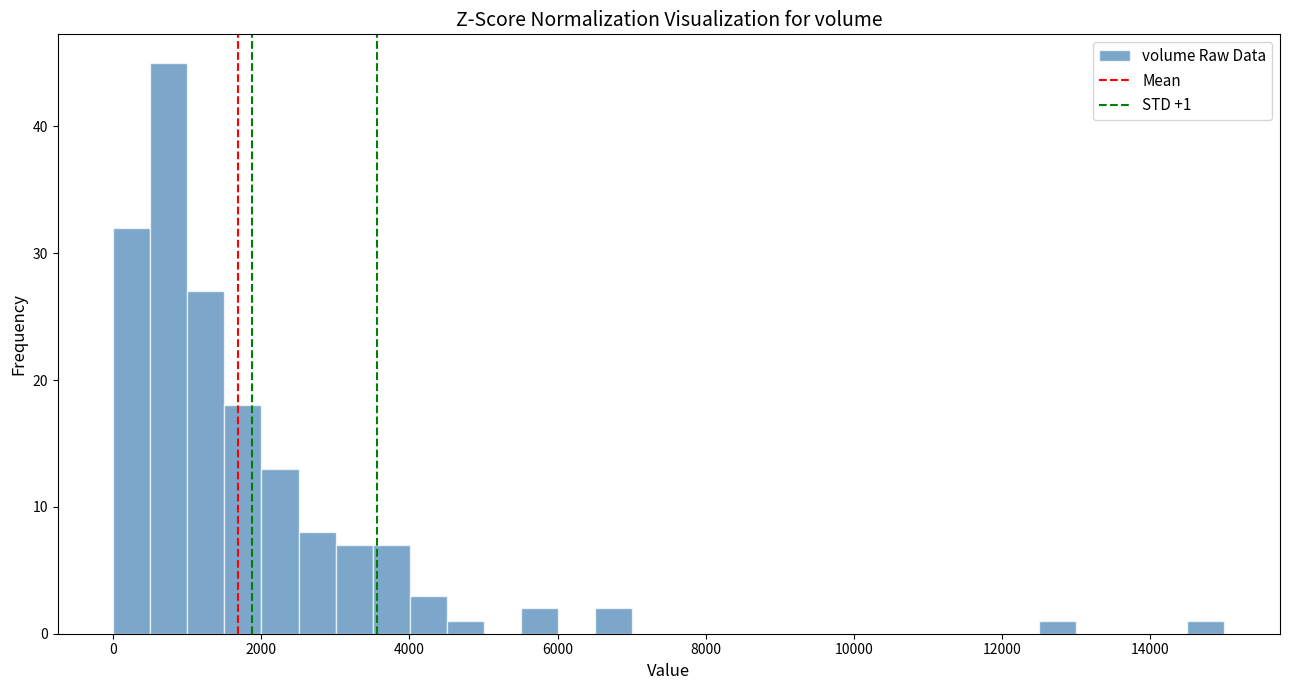

Read against the x-axis, roughly where is the centre of the tallest bar?

800